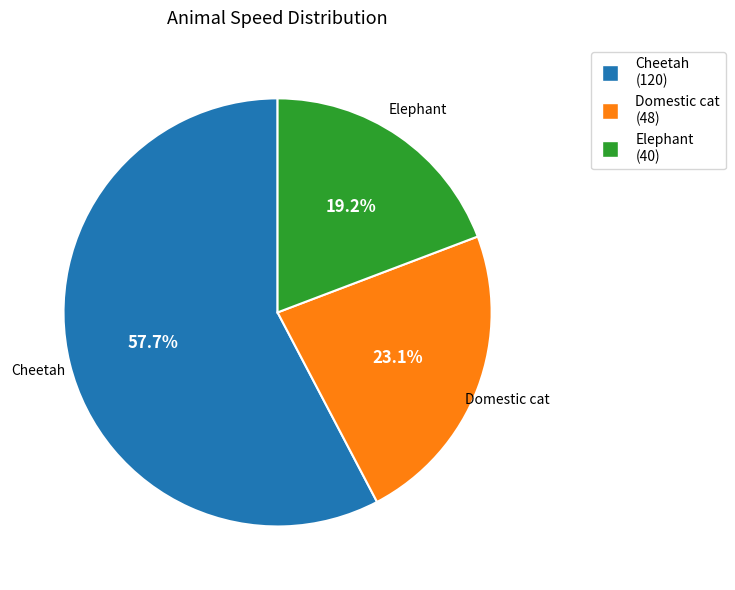

To the nearest percent, what is the difference between the Domestic cat and Elephant slice percentages?

4%